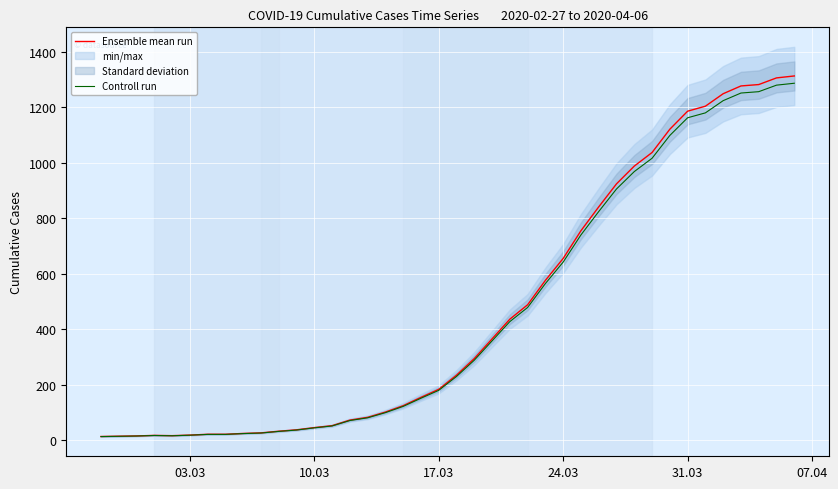

What is the maximum value for Controll run?

1286.7